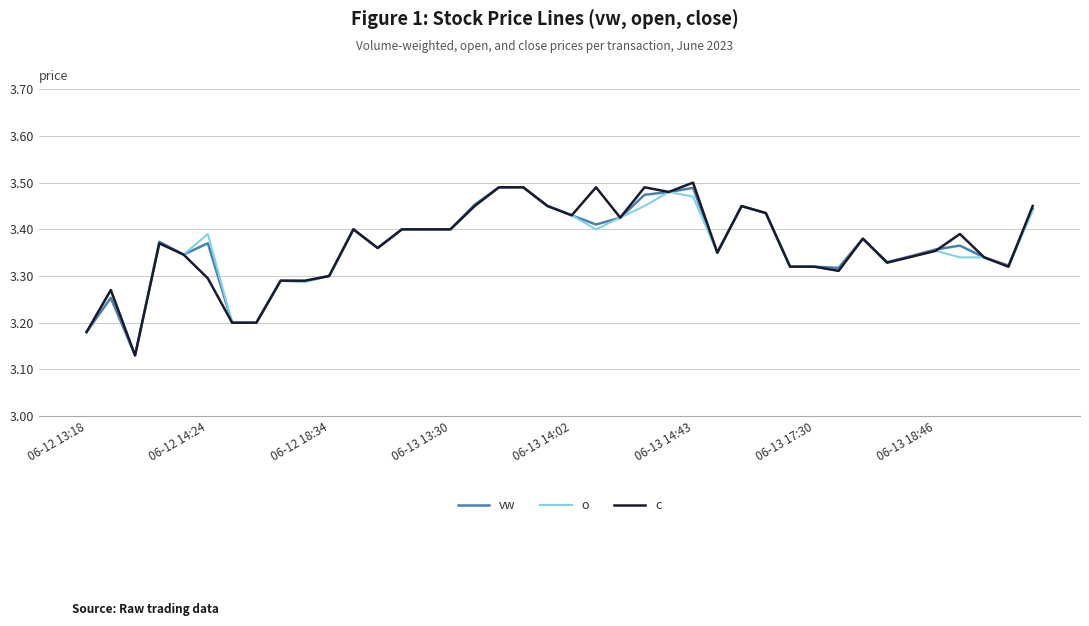

How many lines are shown in the chart?

3